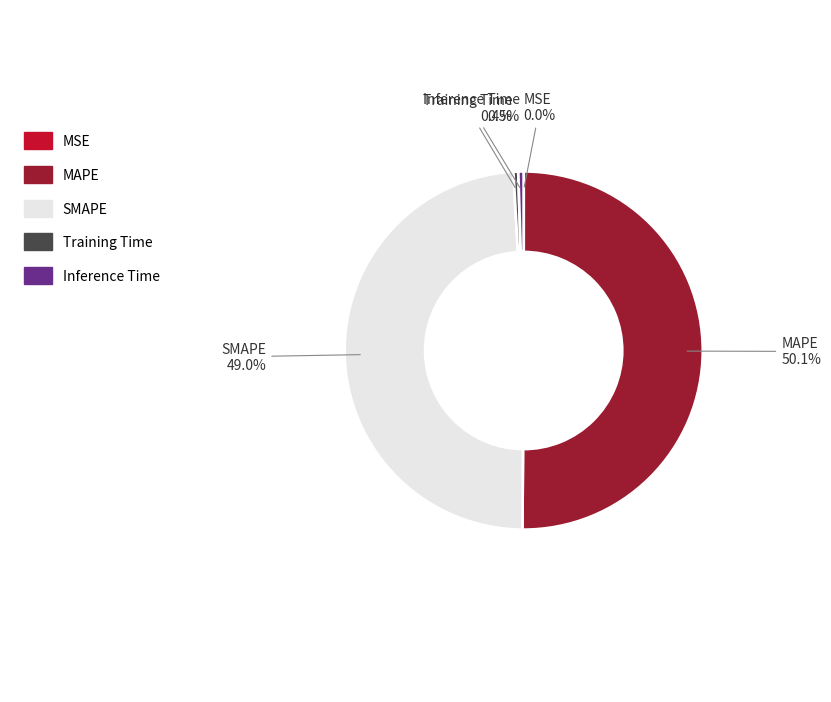

Between Training Time and MAPE, which is larger?

MAPE